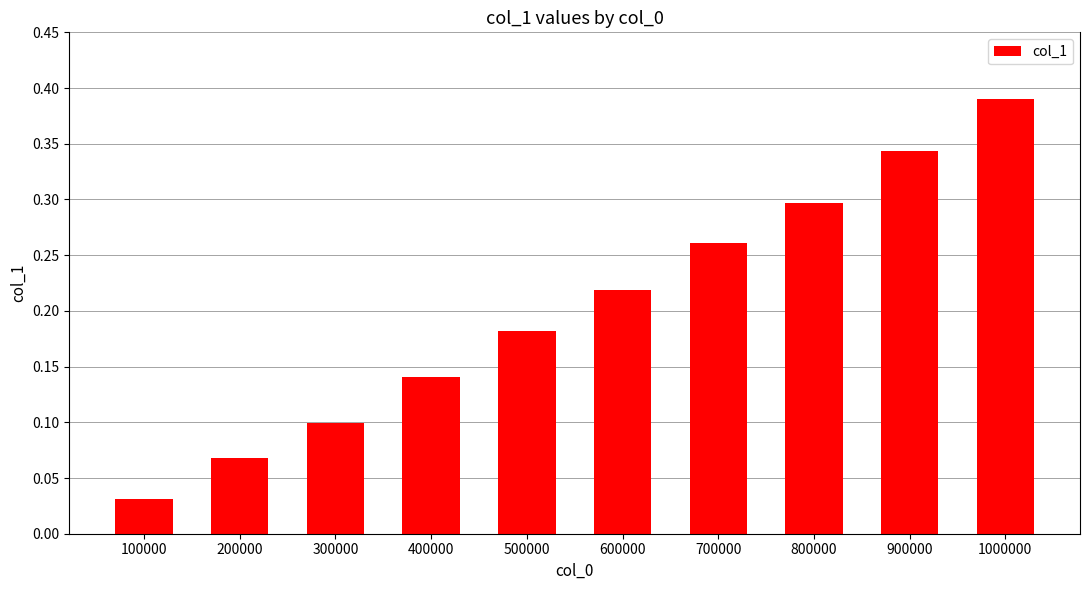

Between 400000 and 700000, which is larger?

700000